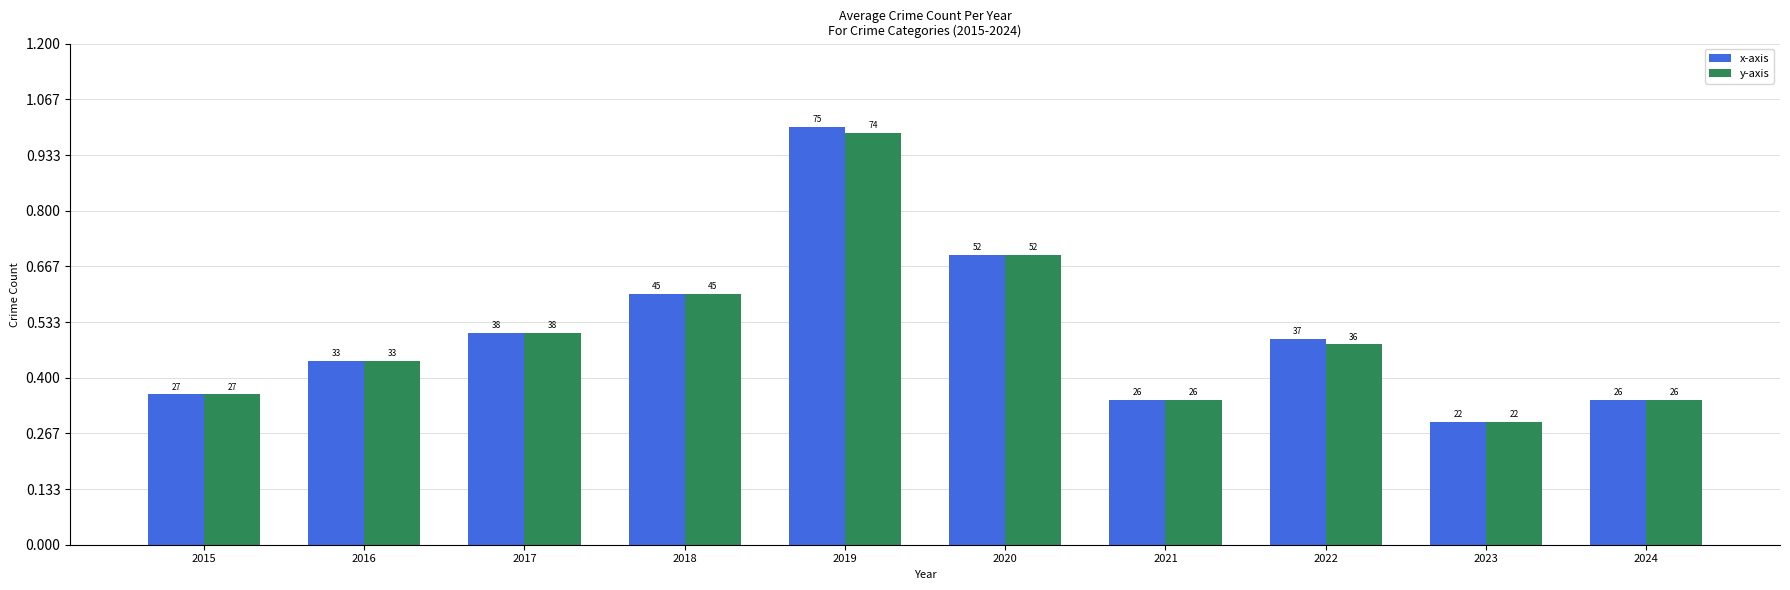

What are all the series names shown in the legend?

x-axis, y-axis